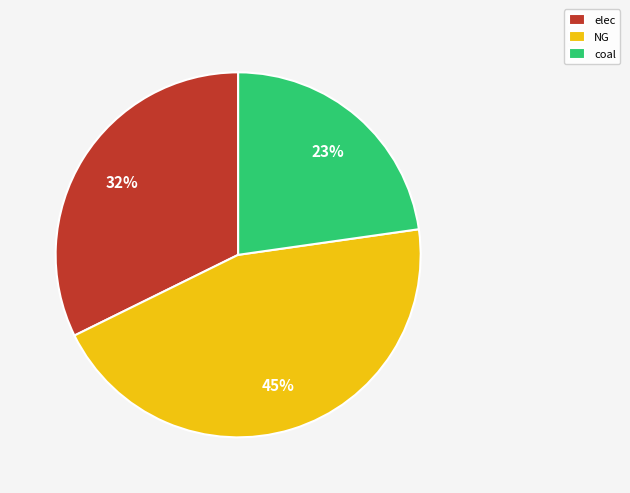

Which slice is the largest?

NG